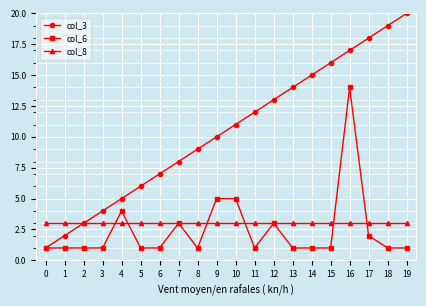

How many lines are shown in the chart?

3